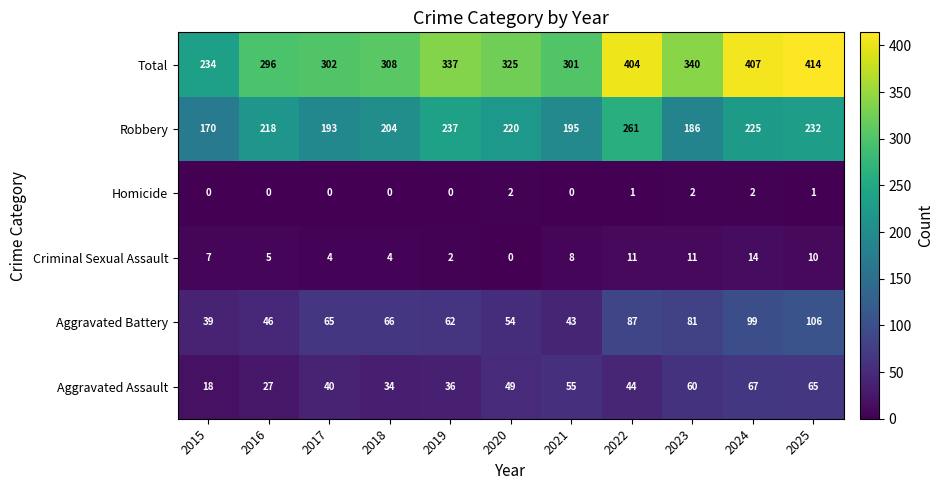

Between 2016 and 2024, which series saw the biggest shift?

Total